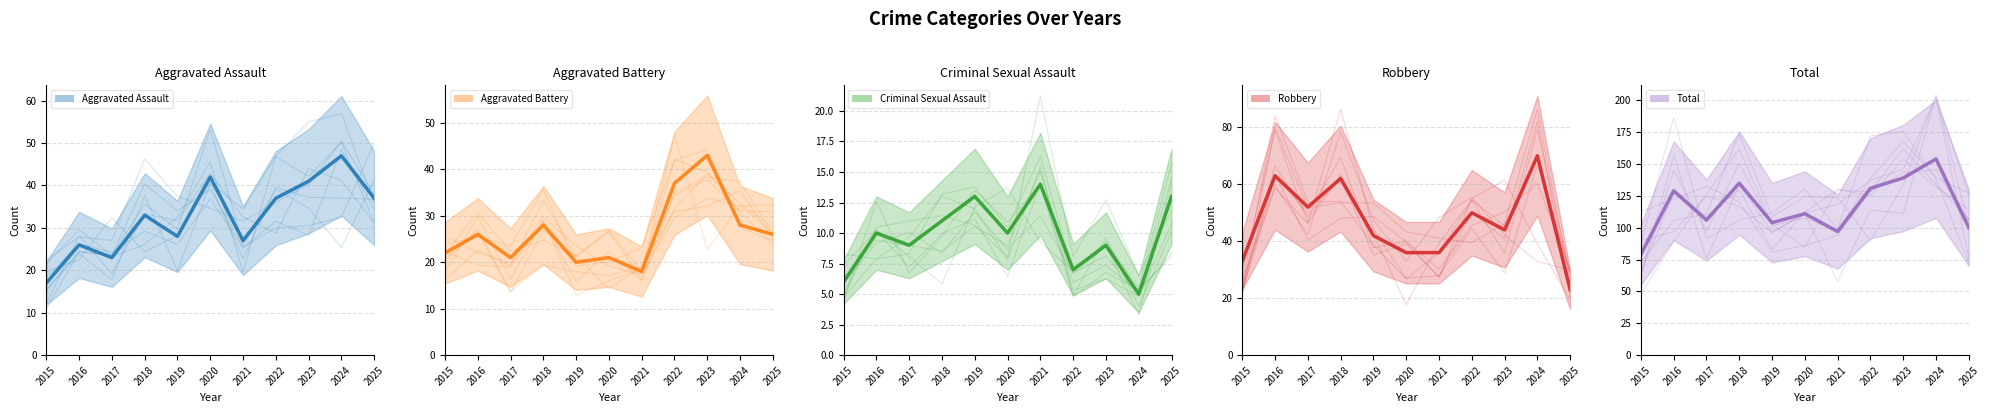

How many lines are shown in the chart?

5